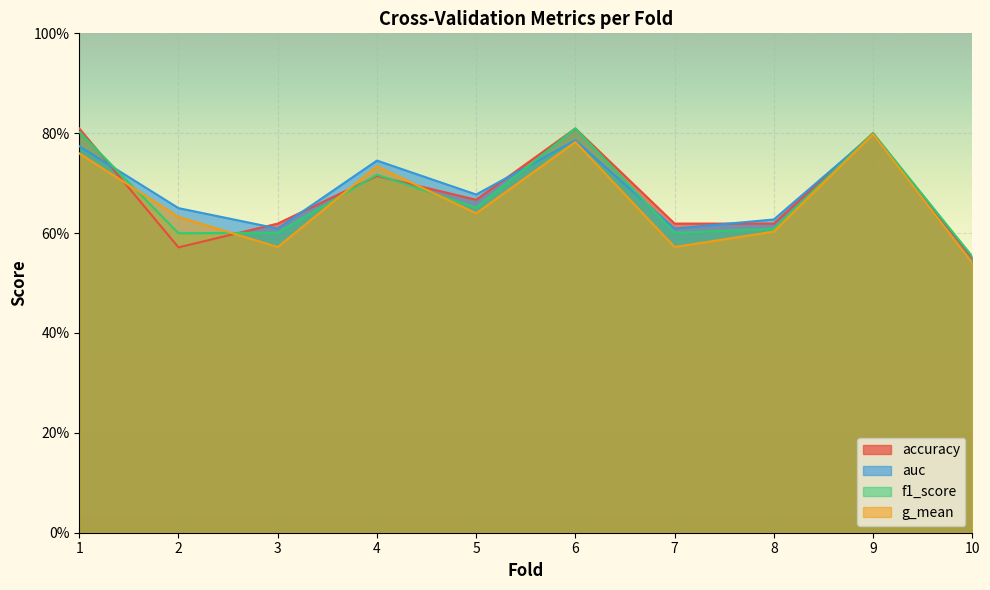

What are all the series names shown in the legend?

accuracy, auc, f1_score, g_mean